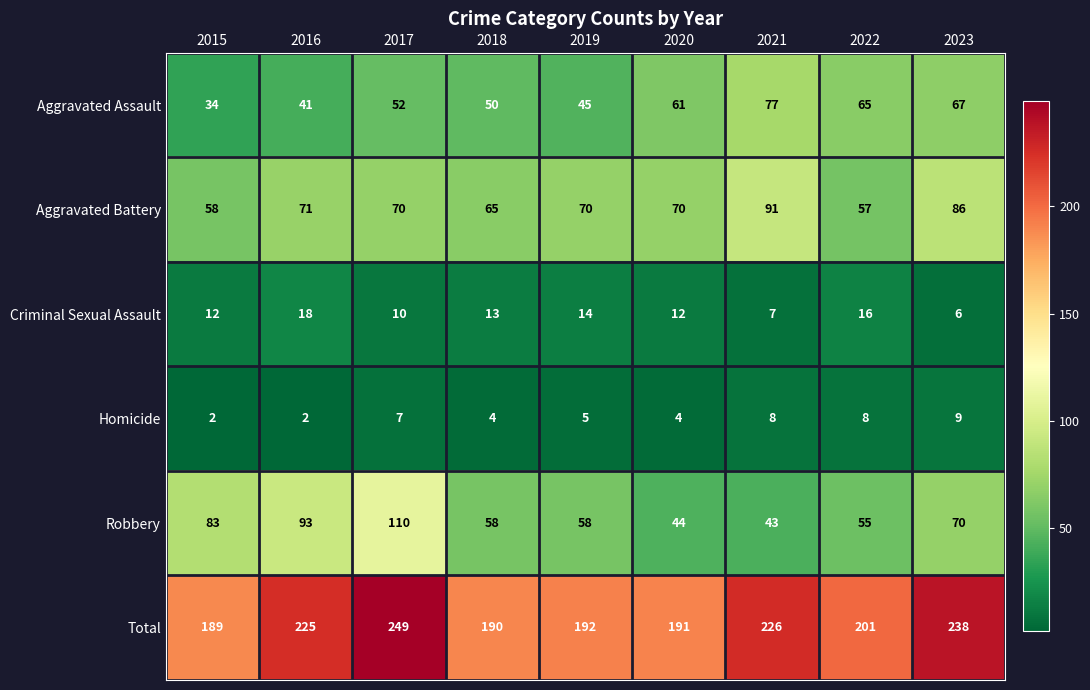

Rank the series by their maximum value, from lowest to highest.

Homicide, Criminal Sexual Assault, Aggravated Assault, Aggravated Battery, Robbery, Total